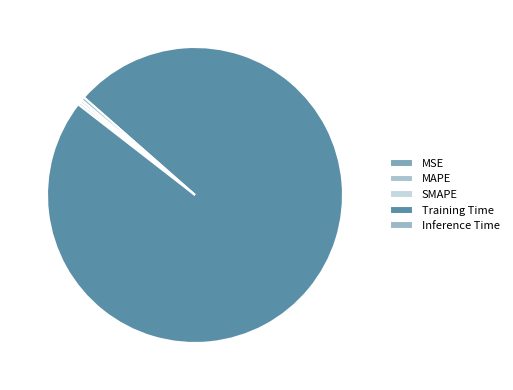

Is it true that Training Time is 89% of the pie?

False